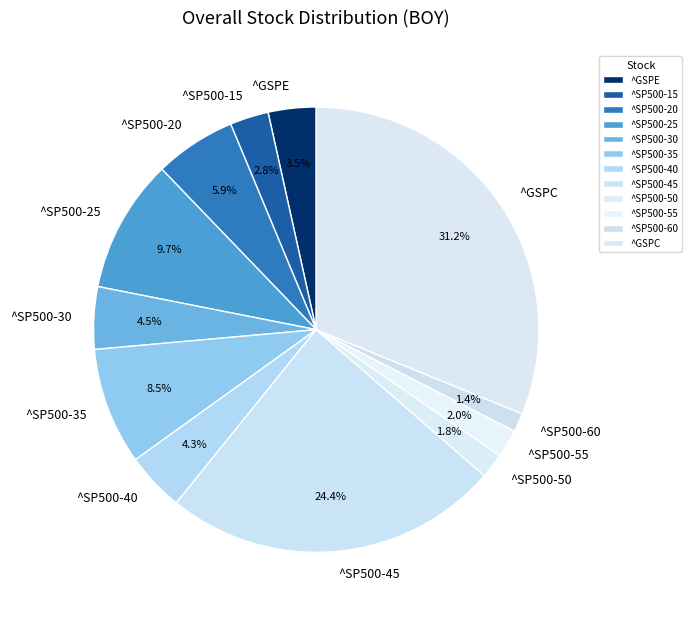

Which has a higher value, ^SP500-55 or ^GSPC?

^GSPC